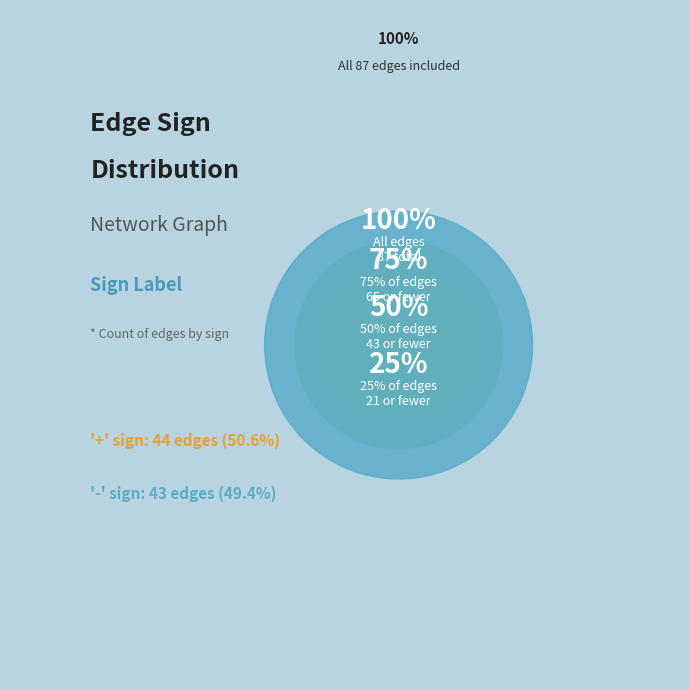

To the nearest percent, what percentage of the pie is -?

49%